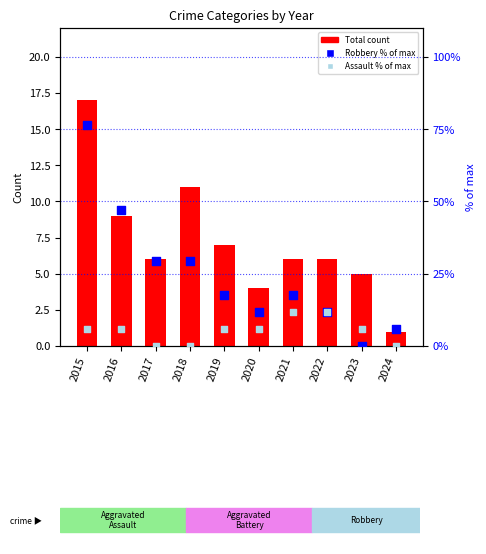

Which series contains the highest Y value?

Robbery (% of max)